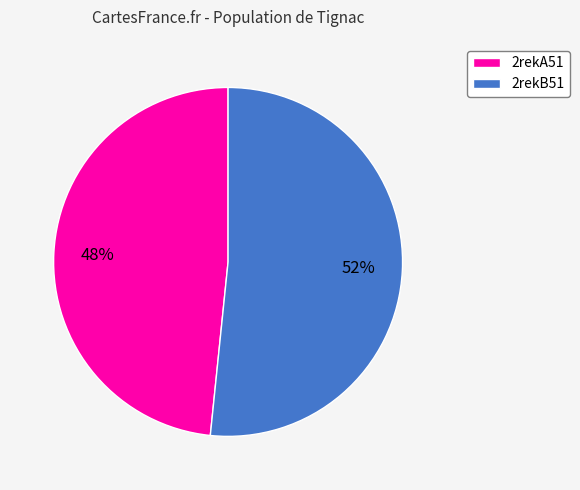

To the nearest percent, what is the combined percentage of 2rekA51 and 2rekB51?

100%